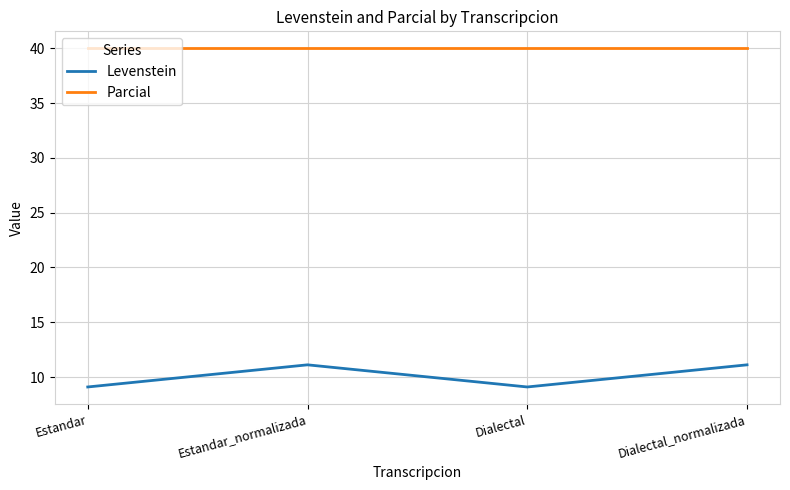

What is the difference between the second highest and minimum values in the Levenstein series?

2.0